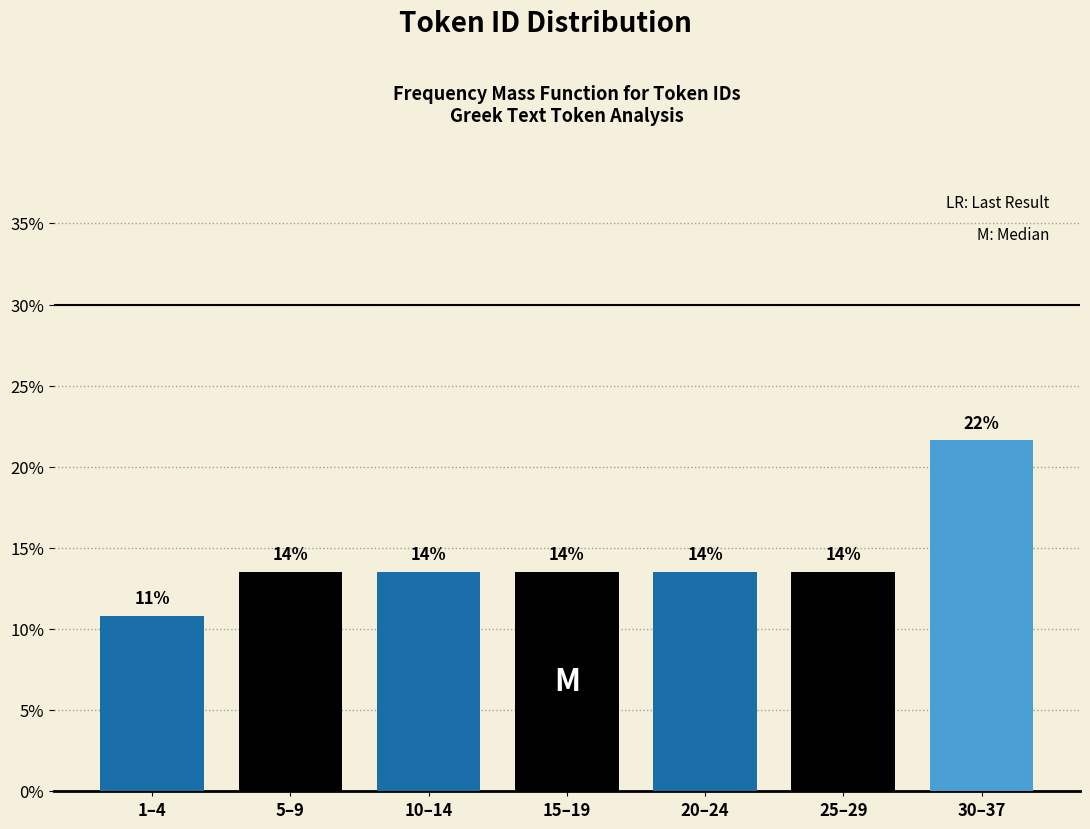

Are the bars horizontal?

No